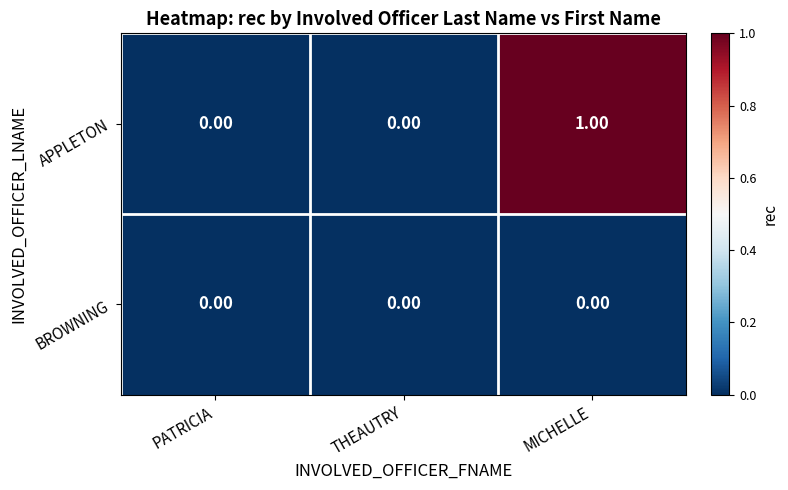

Which series has the largest total across all categories?

APPLETON